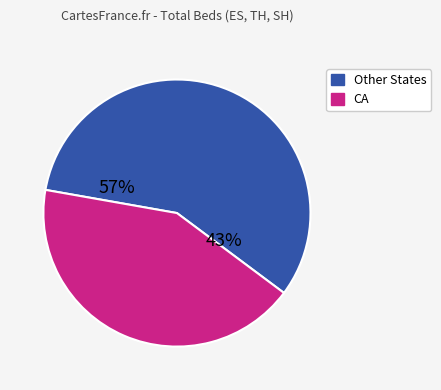

Combined, do FL and CA account for over 50%?

Yes